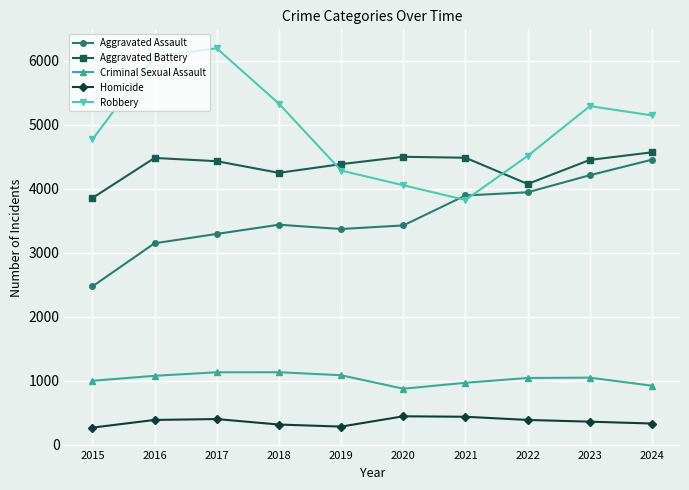

At which category does Aggravated Assault reach its first local peak?

2018